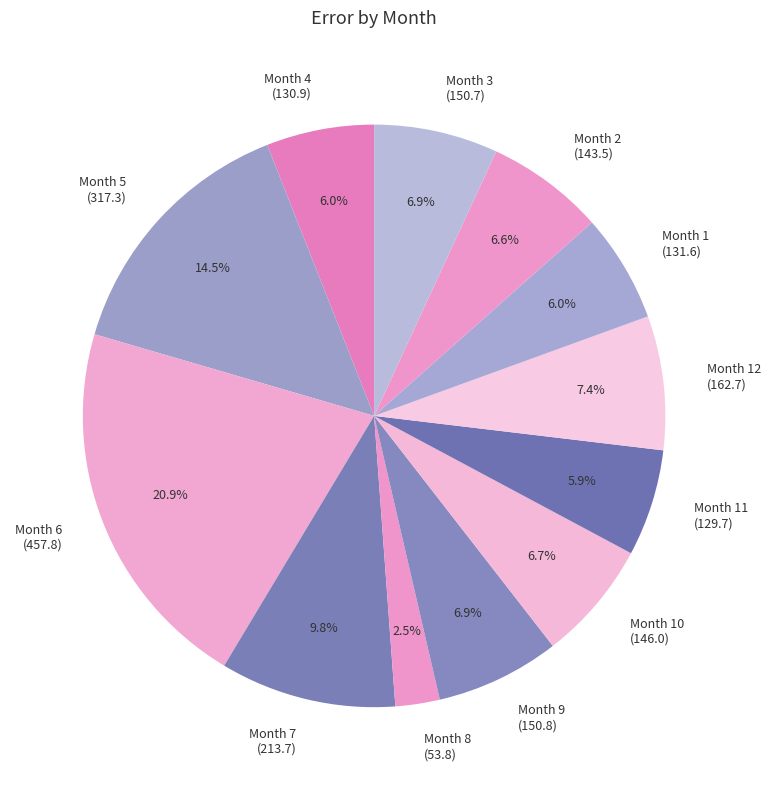

How much of the chart is everything except Month 8?

97.5%